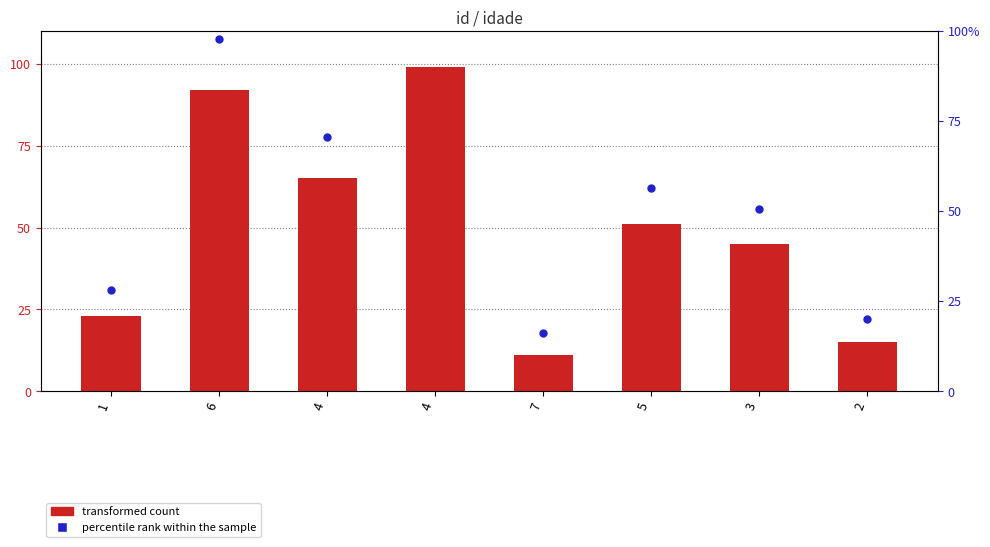

What is the total value across all series at 6?

483.6